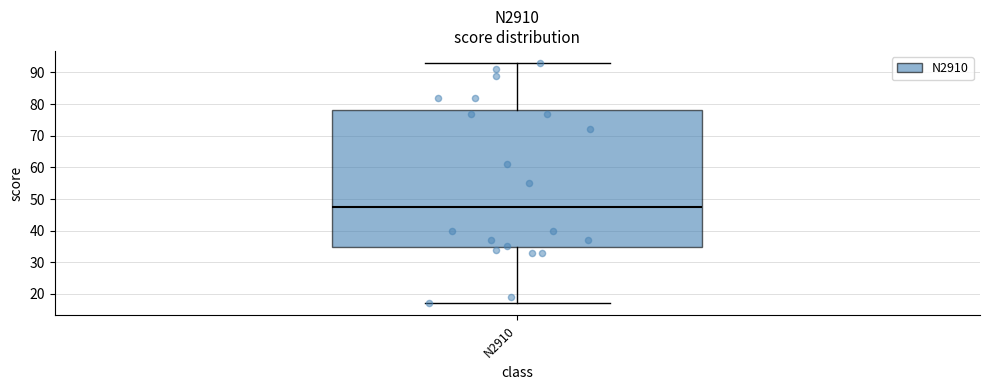

Transcribe this box plot: give where the median line is, the range the box spans, and where the two whiskers end, as read against the y-axis. The values are not printed on the chart, so give them approximately, as read against the axis.

median 48, box 35 to 78, whiskers 17 to 93